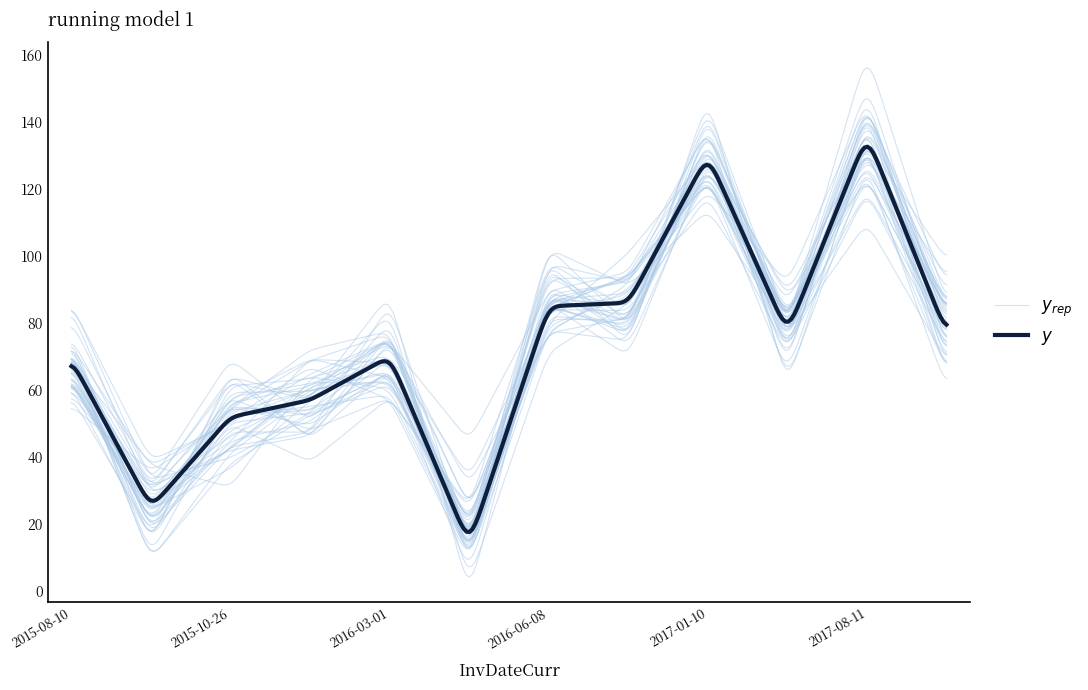

How many values are below 77?

6